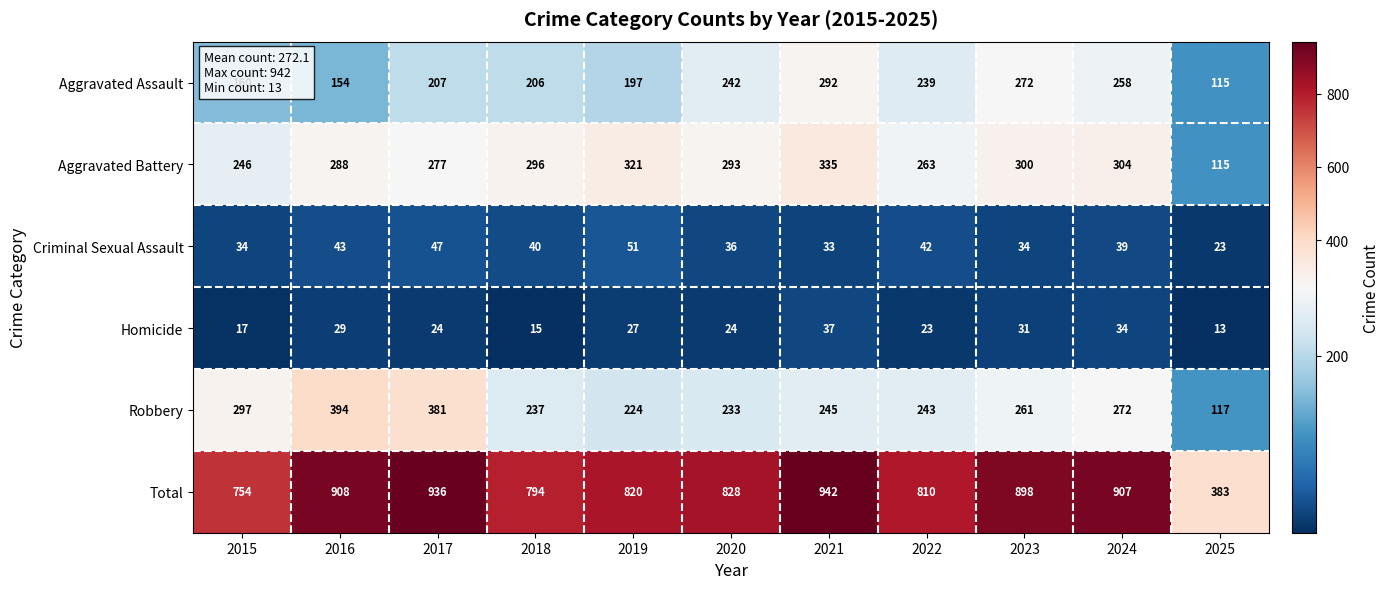

What is the sum of the Aggravated Assault values at 2022 and 2017?

446